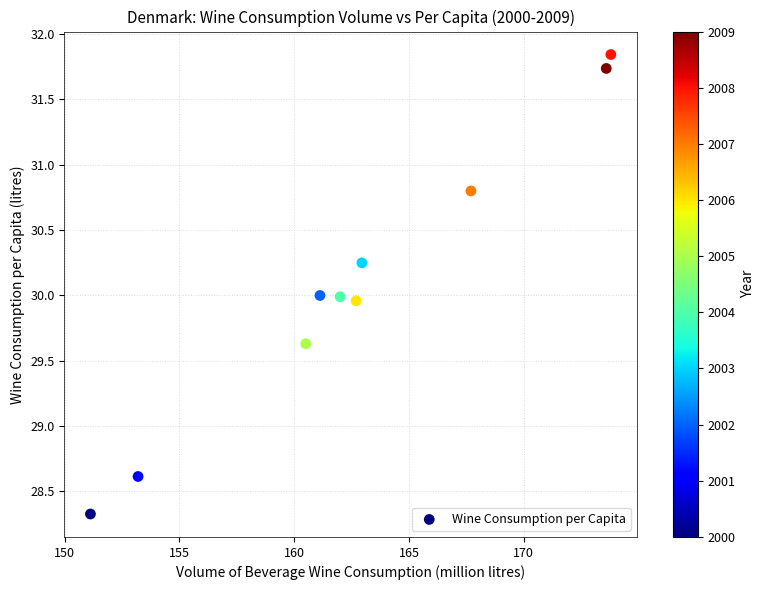

What is the range of Y values (max minus min)?

3.5